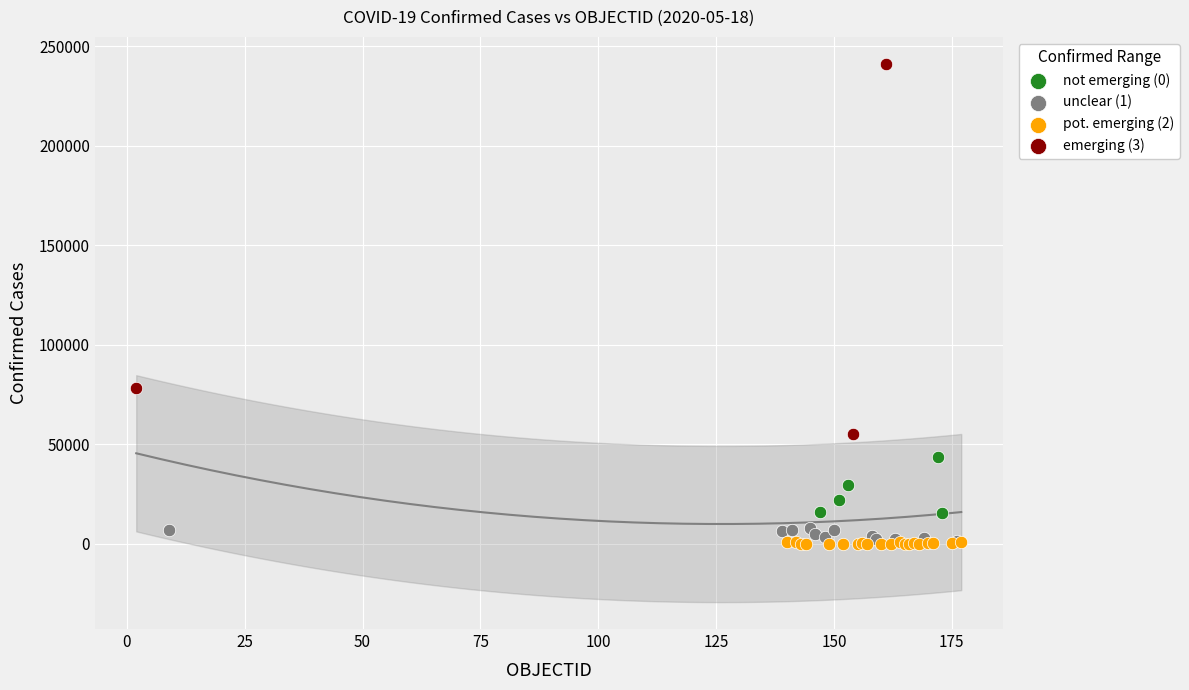

Which series has the widest spread of Y values?

emerging (3)